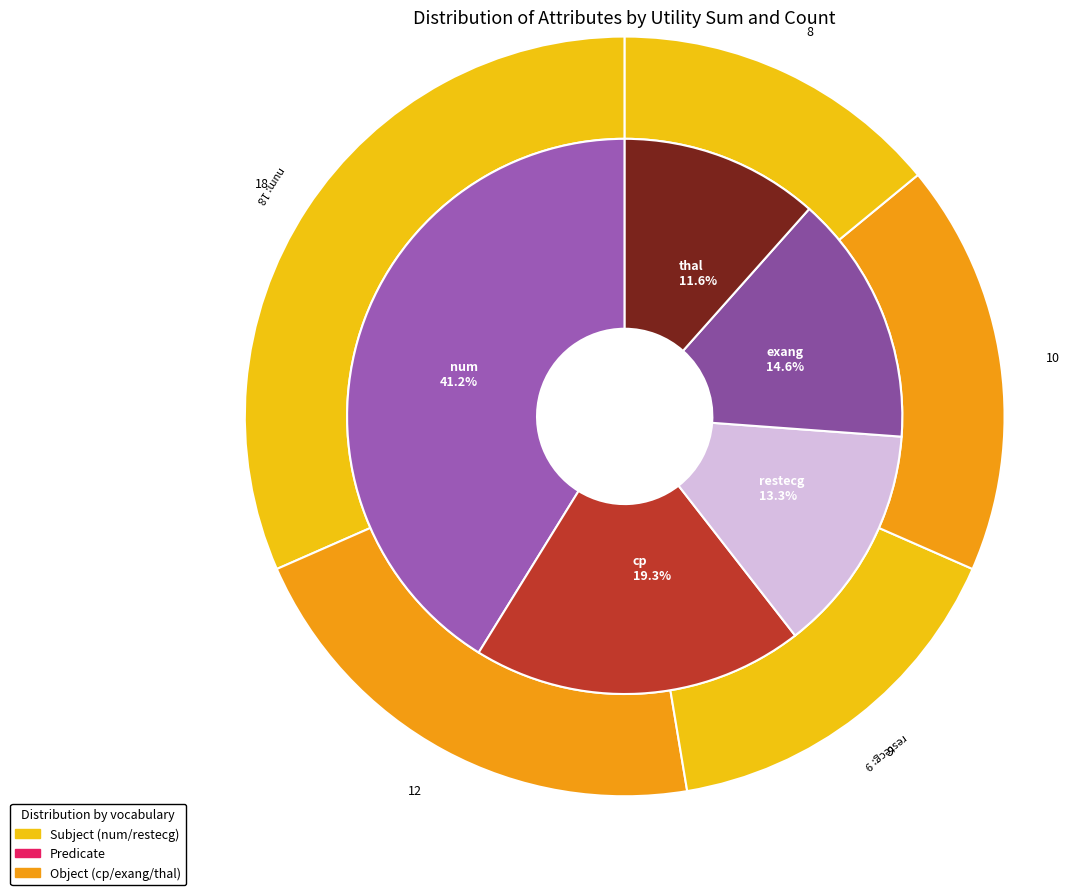

What percentage is the num slice, to the nearest percent?

41%